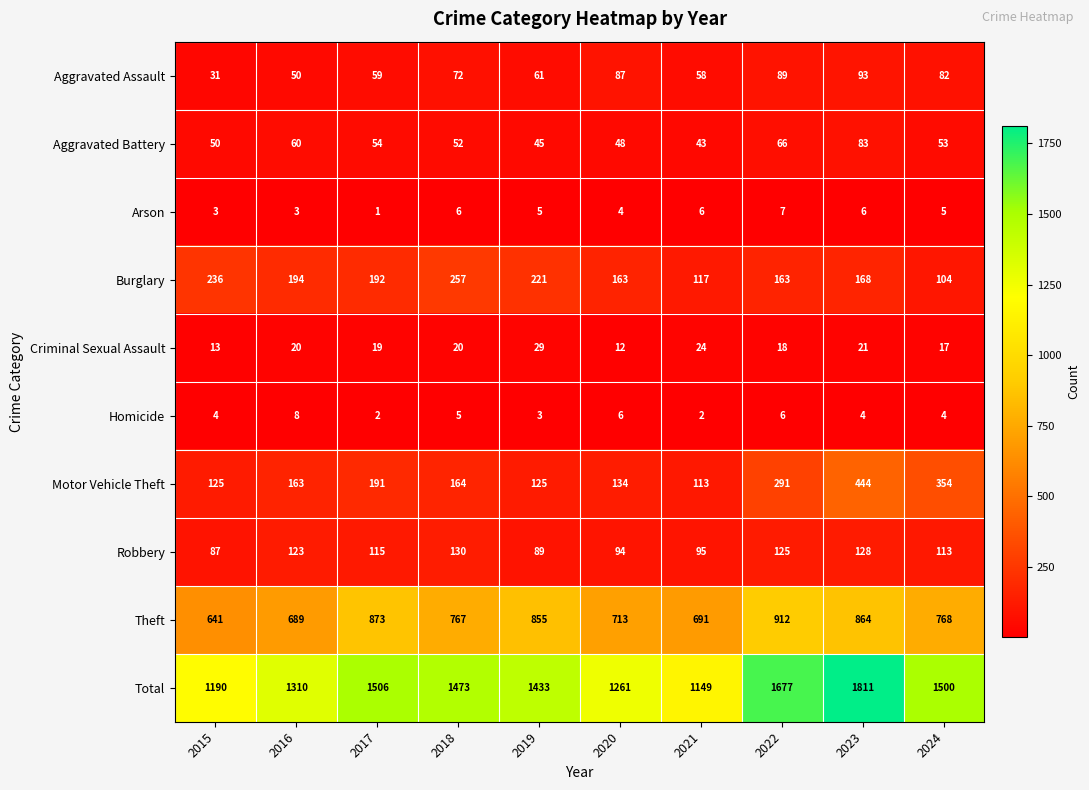

What is the sum of all Homicide values?

44